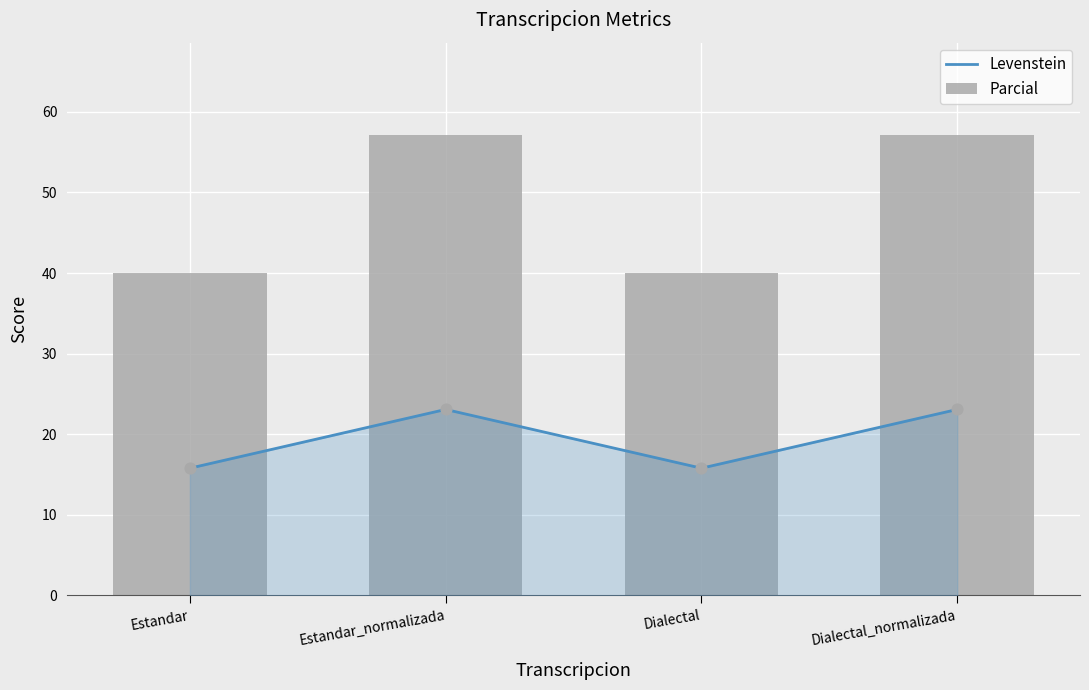

Is the value of Parcial at Estandar greater than the value of Levenstein at Estandar_normalizada?

Yes